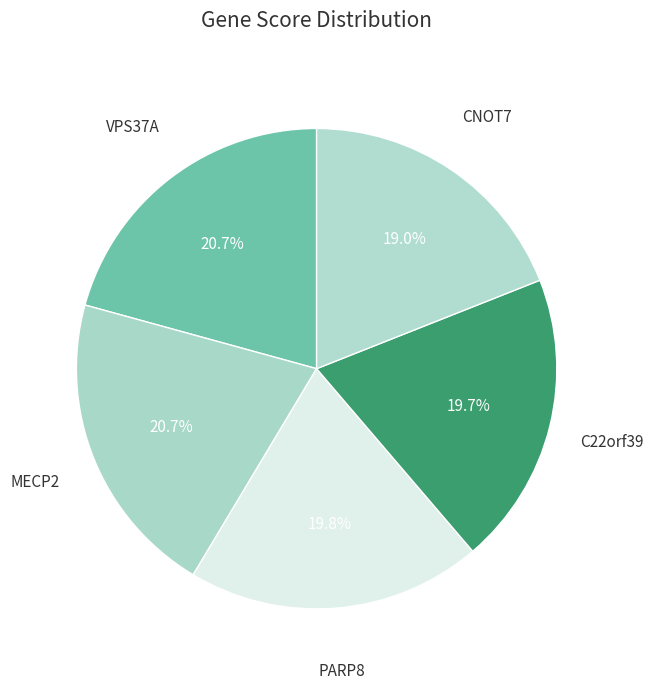

What is the largest slice in the pie chart?

VPS37A